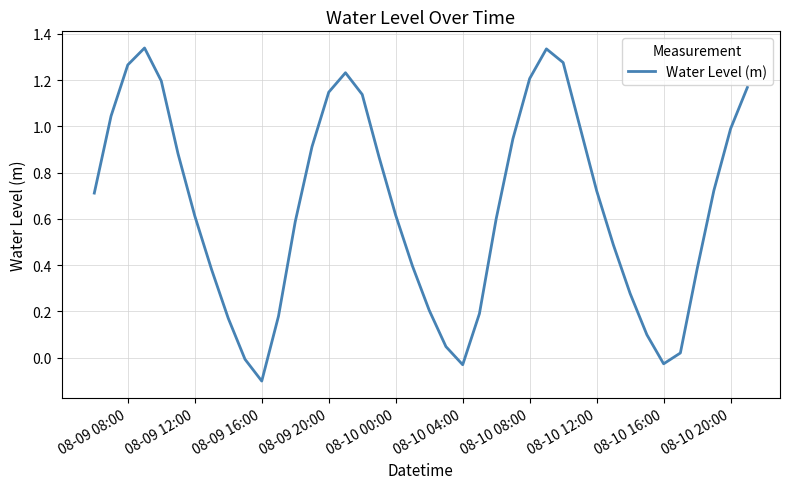

Count the number of categories in the chart.

40